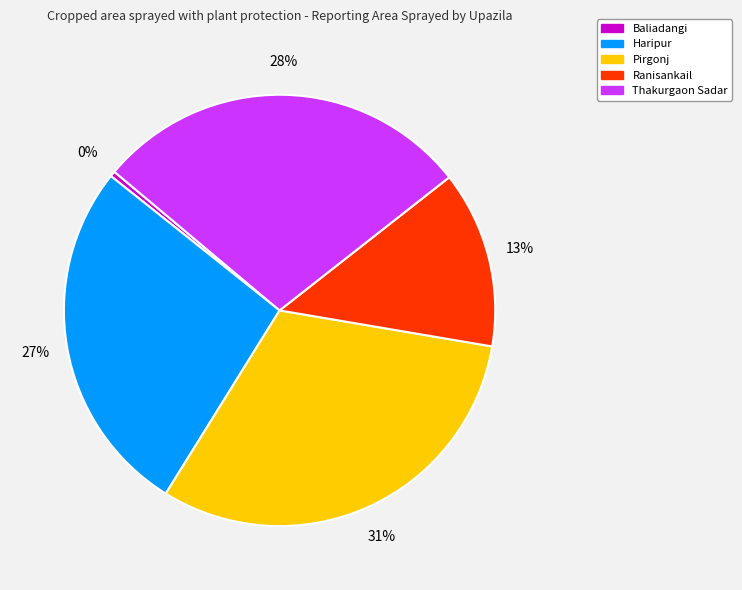

True or false: Haripur accounts for 27% of the total.

True